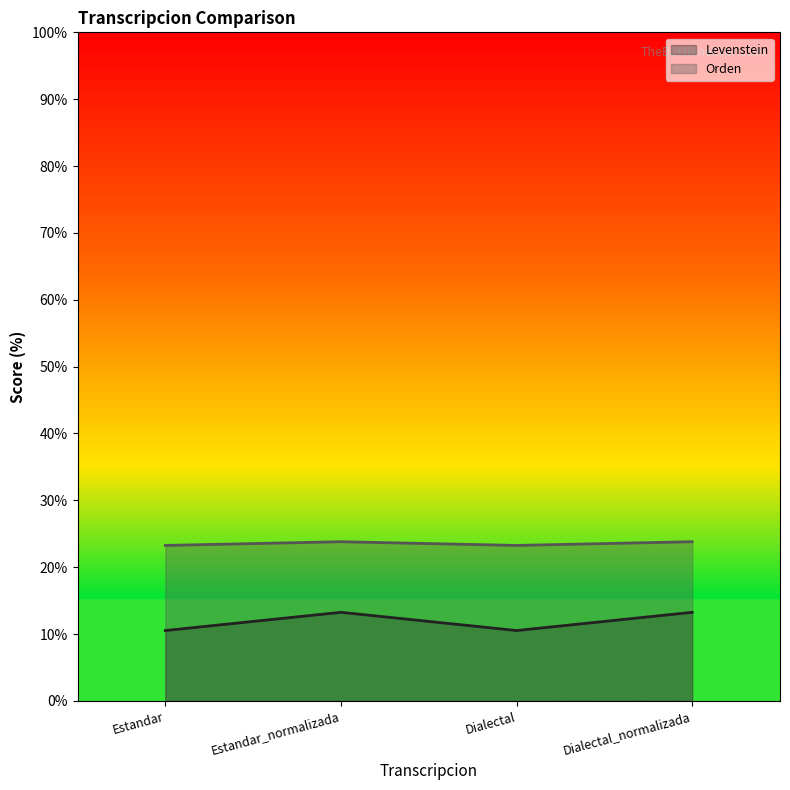

The Levenstein series shows 17.7 at Dialectal_normalizada. True or false?

False